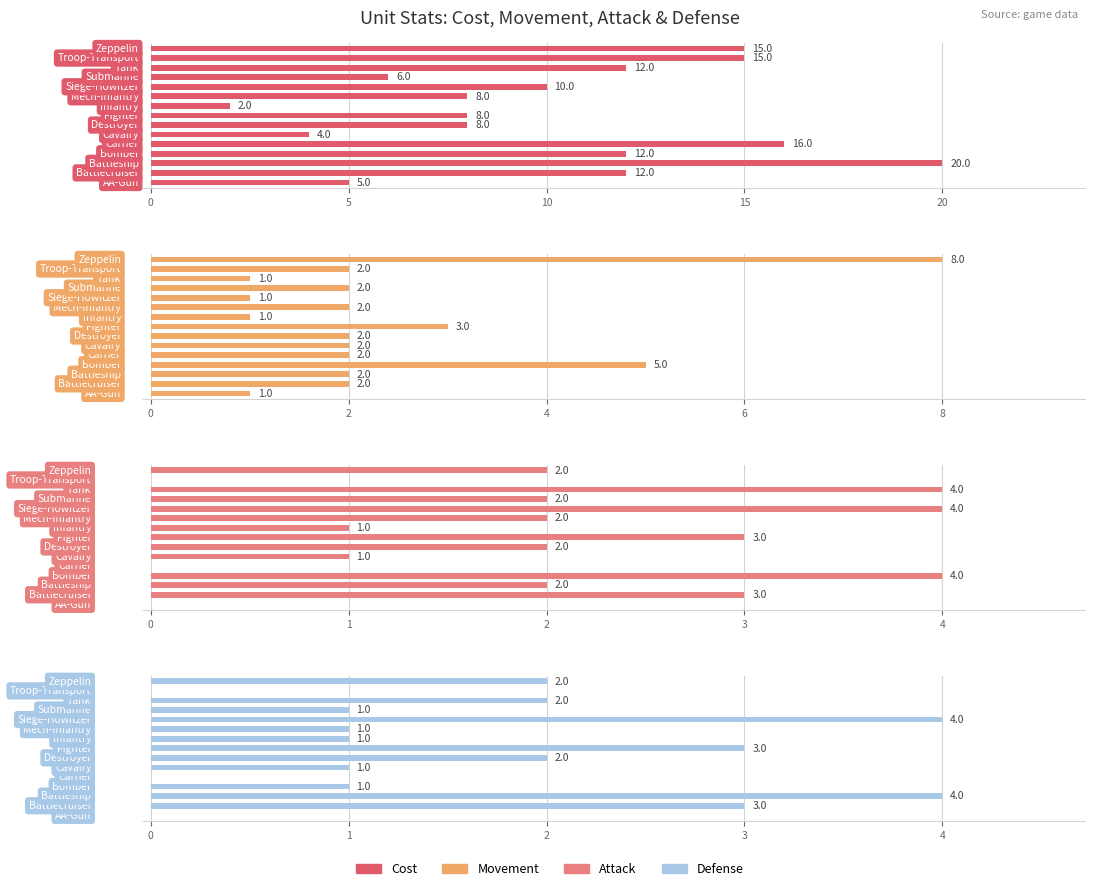

How many bars are there in each group?

4